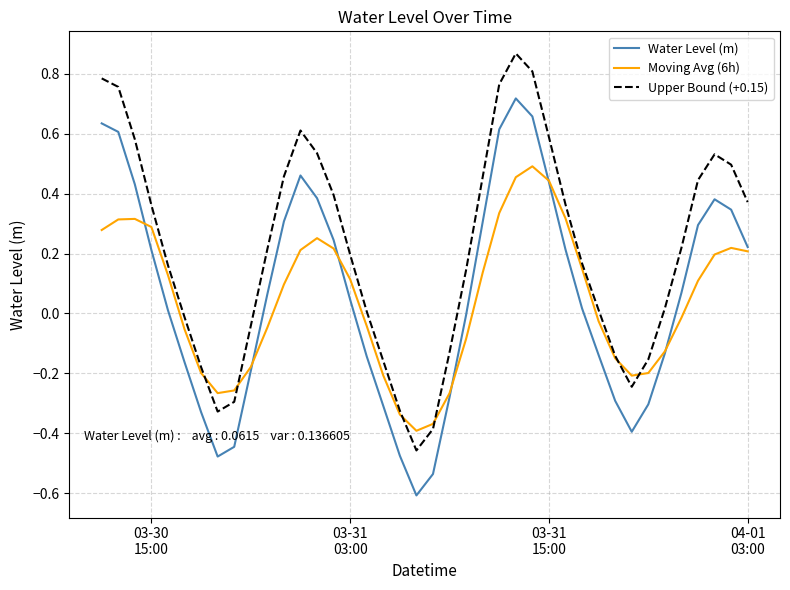

Which series has the largest total across all categories?

Upper Bound (+0.15)